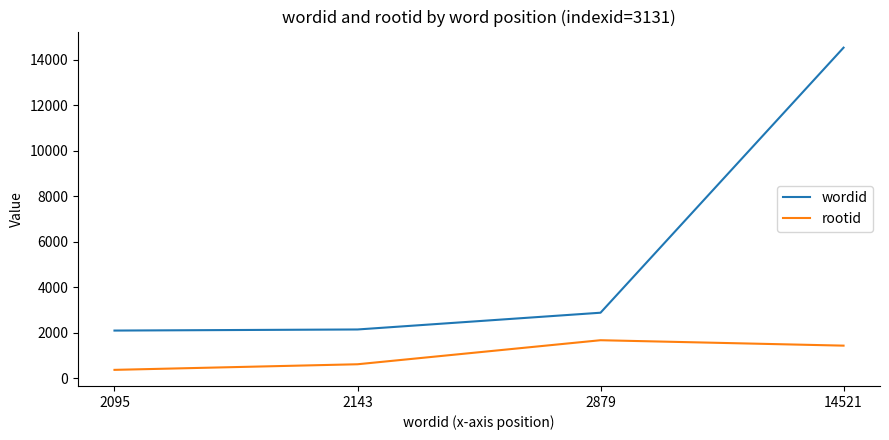

At which label is wordid closest to 8308?

2879